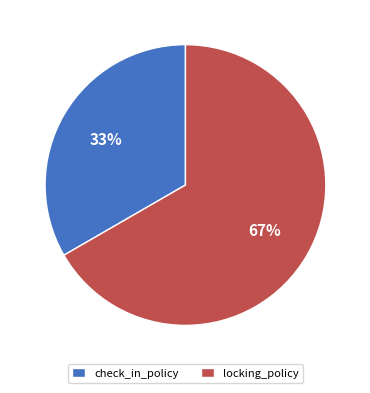

Approximately how many times larger is the value at check_in_policy compared to locking_policy?

0.5